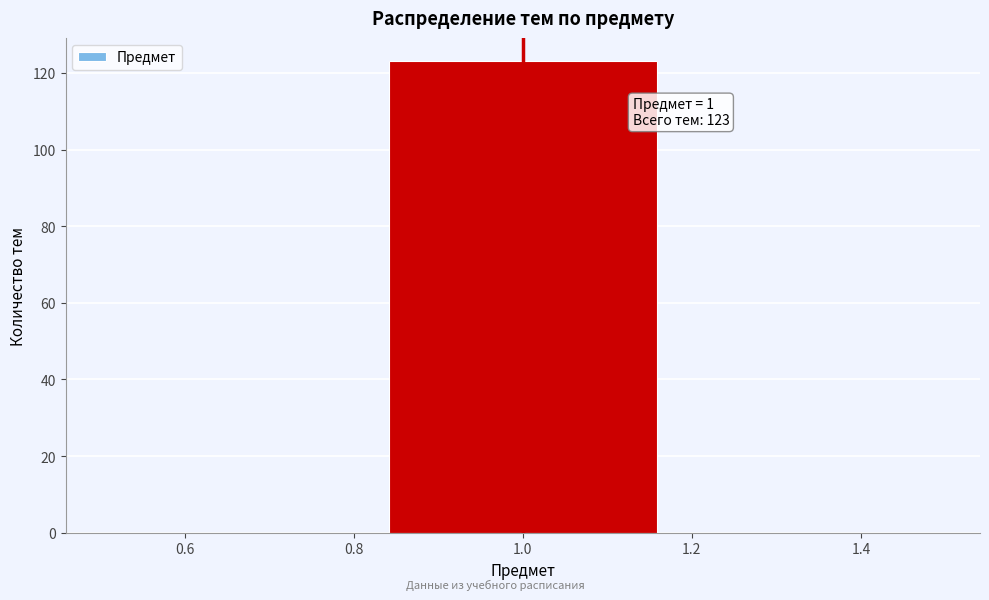

Over which range of the x-axis is the bar tallest?

0.84 to 1.16